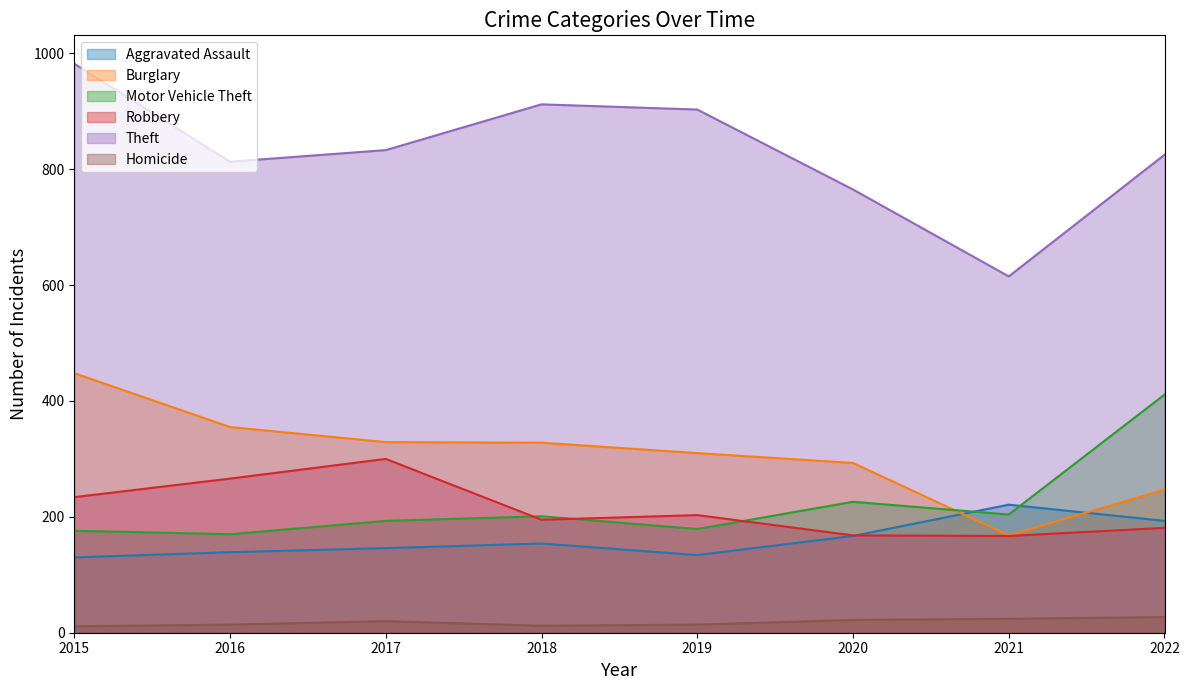

At which label is Homicide closest to 19?

2017